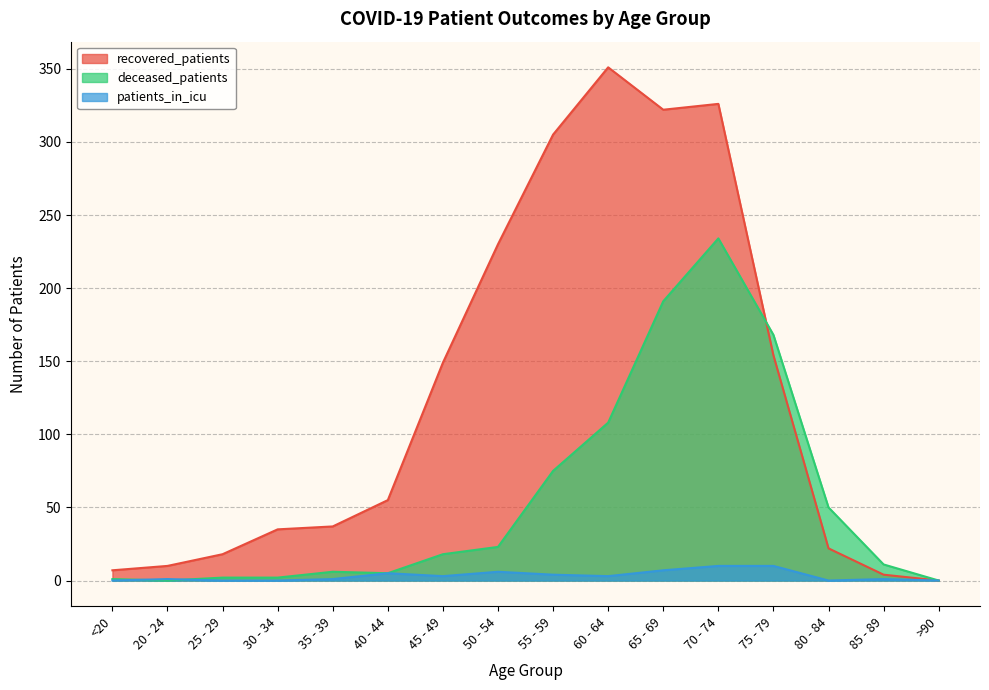

What are all the series names shown in the legend?

recovered_patients, deceased_patients, patients_in_icu